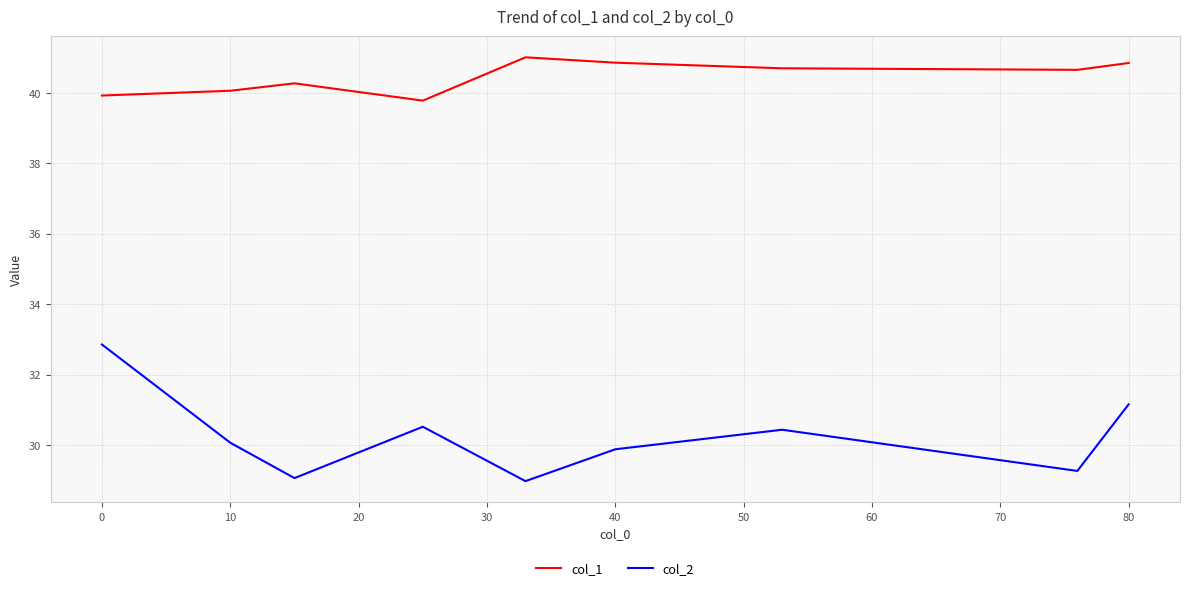

In col_2, how many points are lower than both neighbors (excluding endpoints)?

3